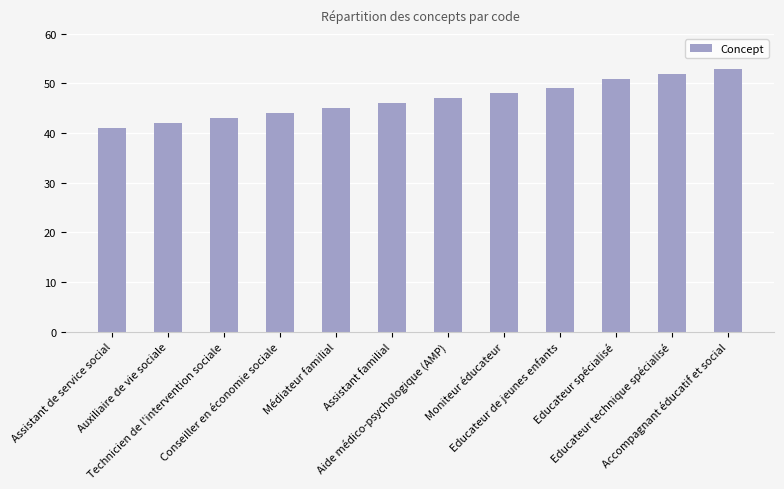

Where is the data nearest to the value 47?

Aide médico-psychologique (AMP)